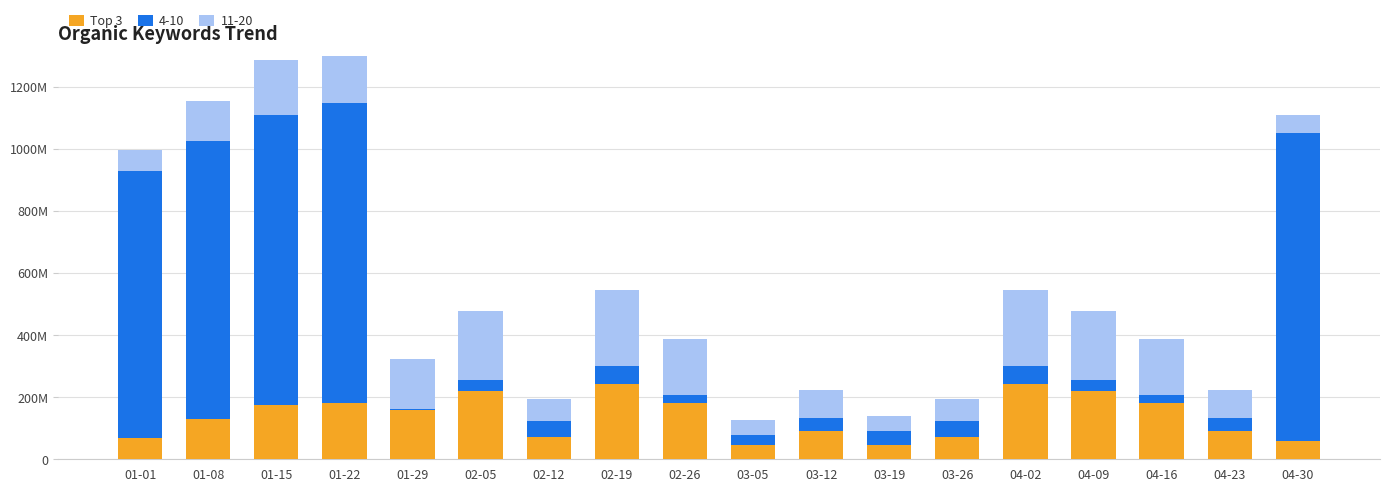

What is the sum of the values at 03-26 and 01-29?

231602640